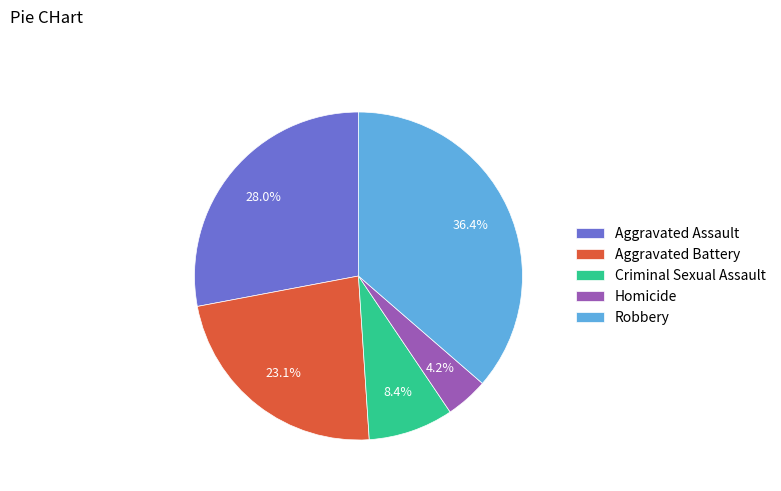

Rank the categories by value from highest to lowest.

Robbery, Aggravated Assault, Aggravated Battery, Criminal Sexual Assault, Homicide